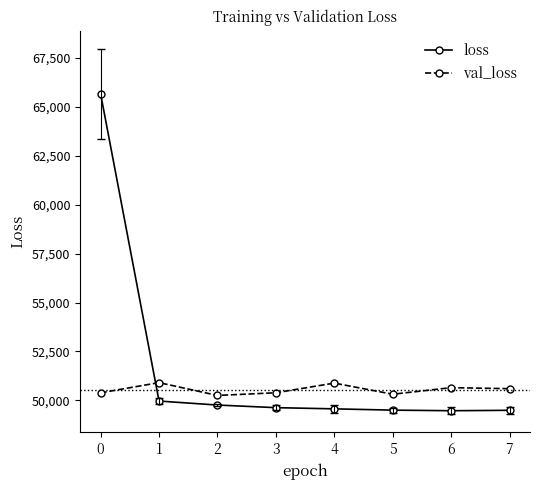

What is the sum of the val_loss values at 0 and 2?

100646.7